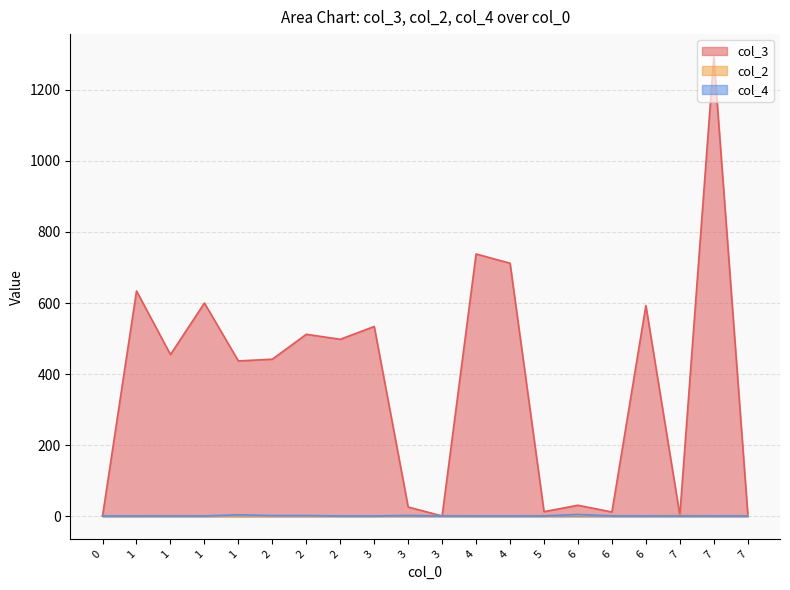

Reading left to right, extract all data points from this chart.

col_3: 1	634	455	600	437	442	512	498	534	26	1	738	712	13	31	12	593	3	1292	7
col_2: 1	1	2	1	1	1	1	1	1	2	2	1	1	2	2	2	1	3	1	2
col_4: 1	1	1	1	4	2	2	1	1	2	1	1	1	1	5	1	1	1	1	1